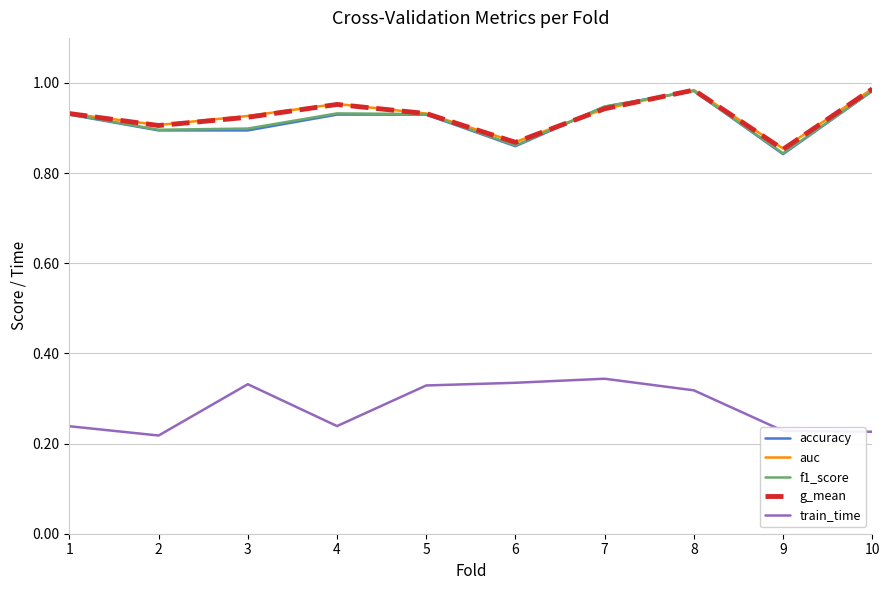

True or false: auc has more than 2 points higher than both neighbors.

False